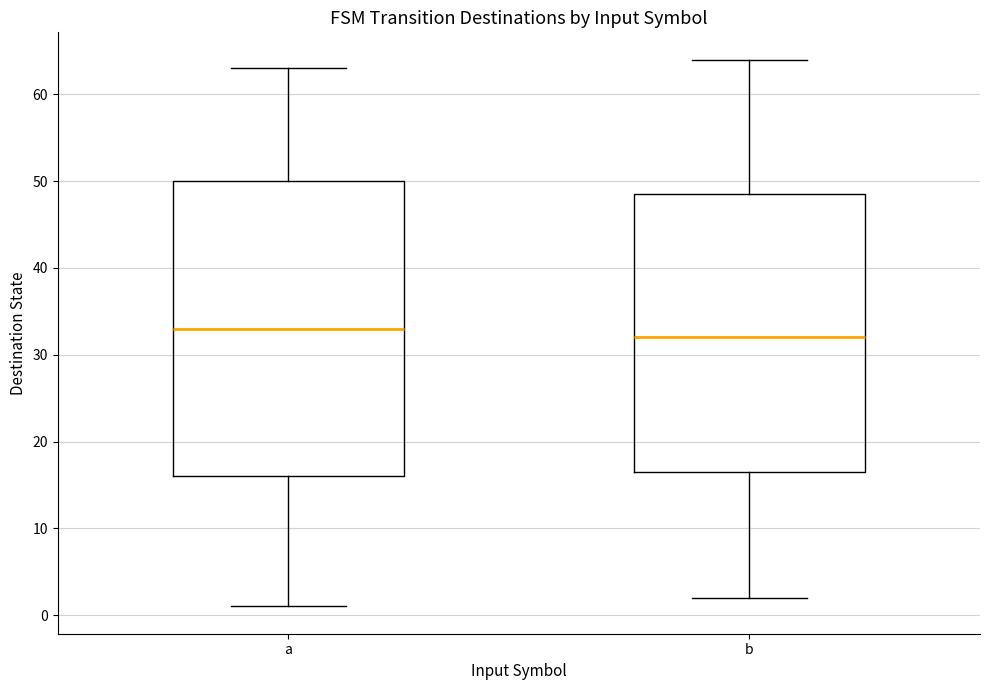

Where is the upper edge of the box for b on the y-axis? The values are not printed on the chart, so give them approximately, as read against the axis.

49